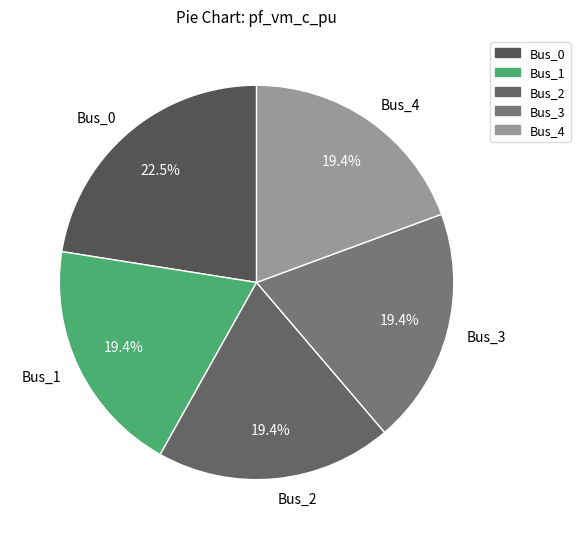

What portion of the pie excludes Bus_3?

80.6%